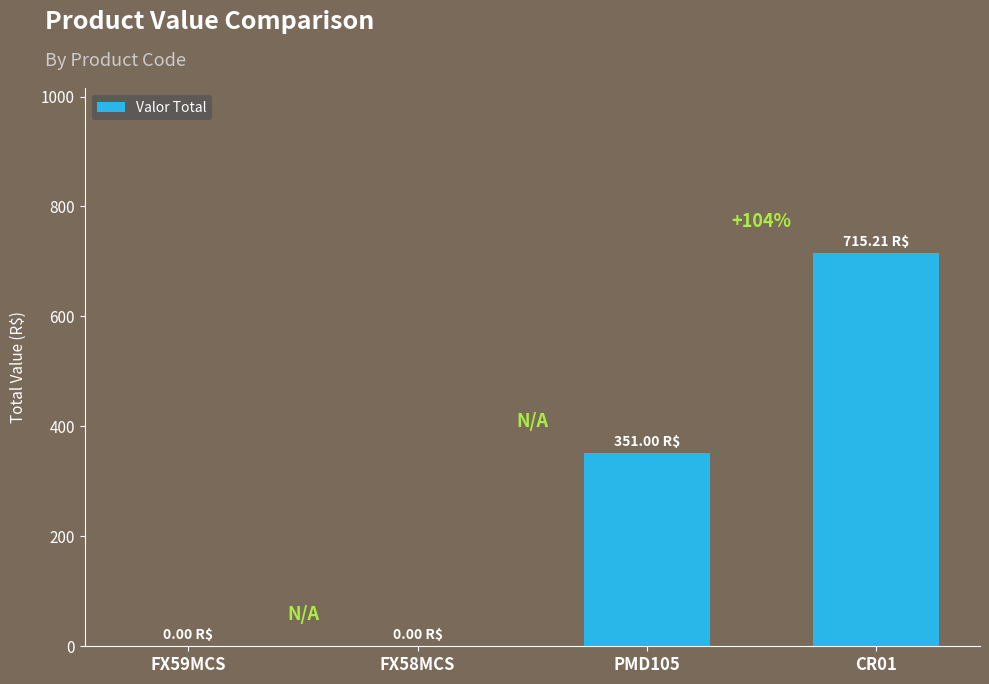

Between FX59MCS and PMD105, which is larger?

PMD105